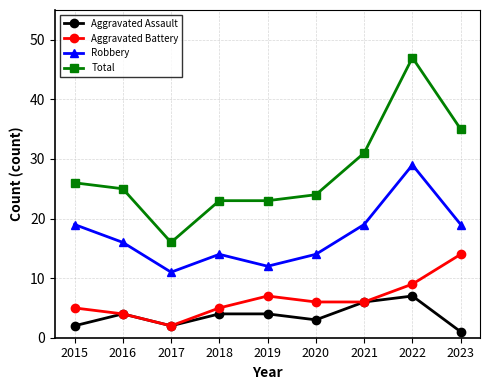

Where does the Total series first go above 25?

2015